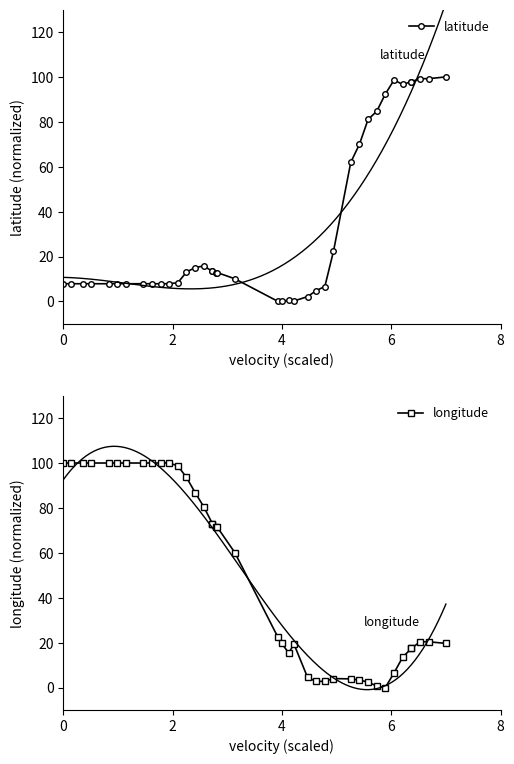

Reading right to left, what are all the values shown in this chart?

latitude: 100.0	99.2	99.2	97.9	97.9	96.6	98.6	92.4	84.7	81.0	70.0	62.0	22.4	6.6	4.8	2.1	0.2	0.5	0.1	0.0	10.1	12.8	12.8	13.4	13.4	15.8	15.1	13.1	8.3	7.9	7.9	7.9	7.9	7.9	7.9	7.9	7.9	7.9	7.9	7.9
longitude: 19.7	20.4	20.4	17.4	17.4	13.5	6.5	0.0	0.6	2.4	3.3	3.8	4.0	2.8	2.7	4.5	19.5	15.3	19.7	22.3	60.1	71.3	71.3	73.0	73.0	80.5	86.8	93.6	98.7	100.0	100.0	100.0	100.0	100.0	100.0	100.0	100.0	100.0	100.0	100.0